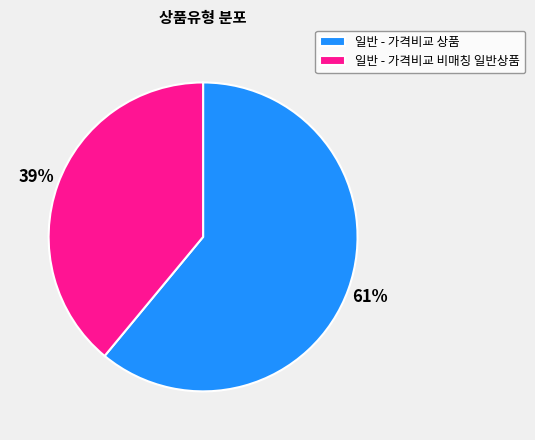

To the nearest percent, what is the combined percentage of 일반 - 가격비교 비매칭 일반상품 and 일반 - 가격비교 상품?

100%